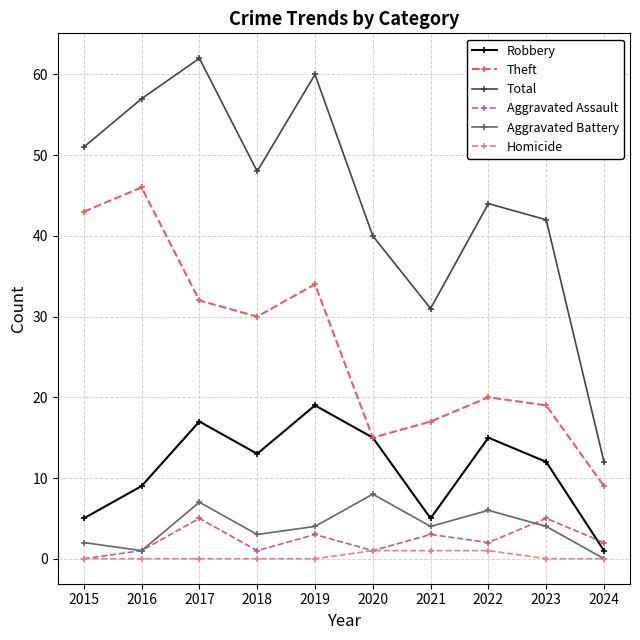

At which label does Theft reach its peak?

2016